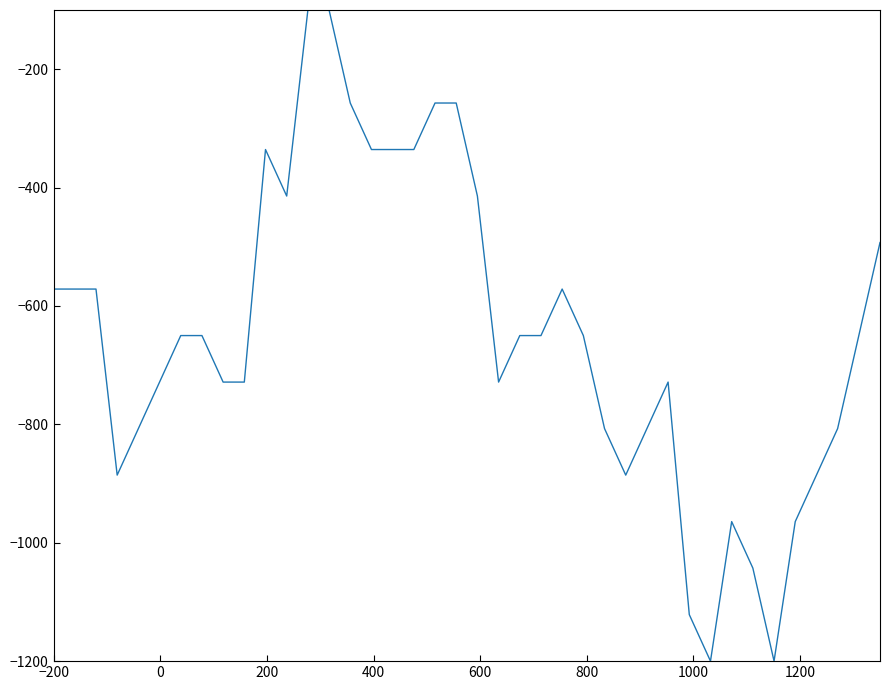

What is the maximum value shown in the chart?

-100.0